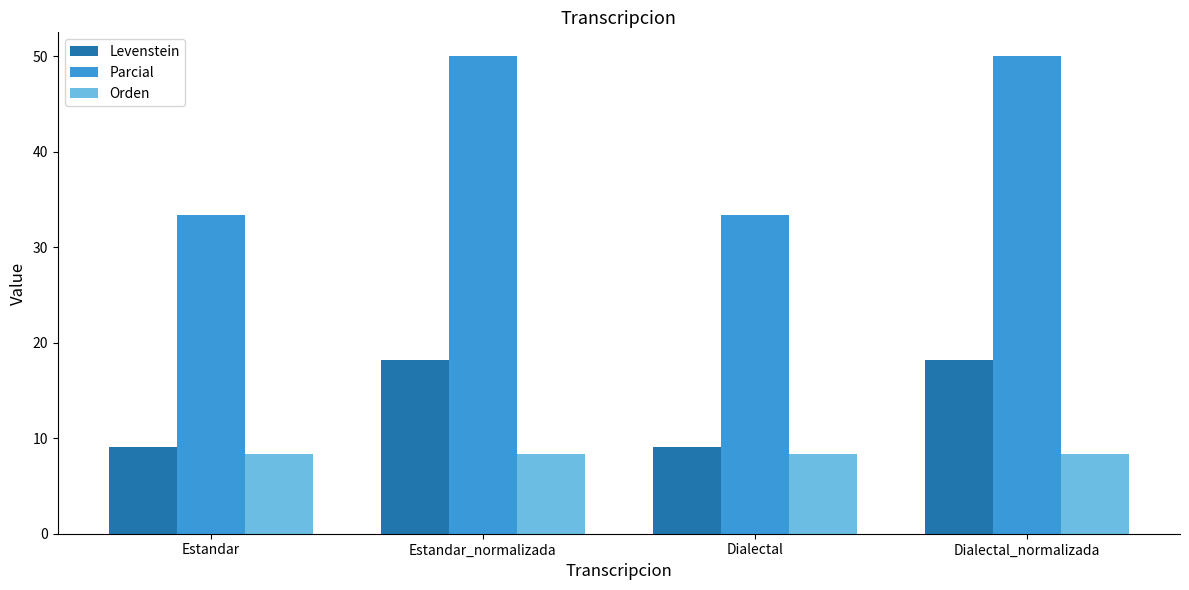

How many data points in Levenstein are above 18?

2